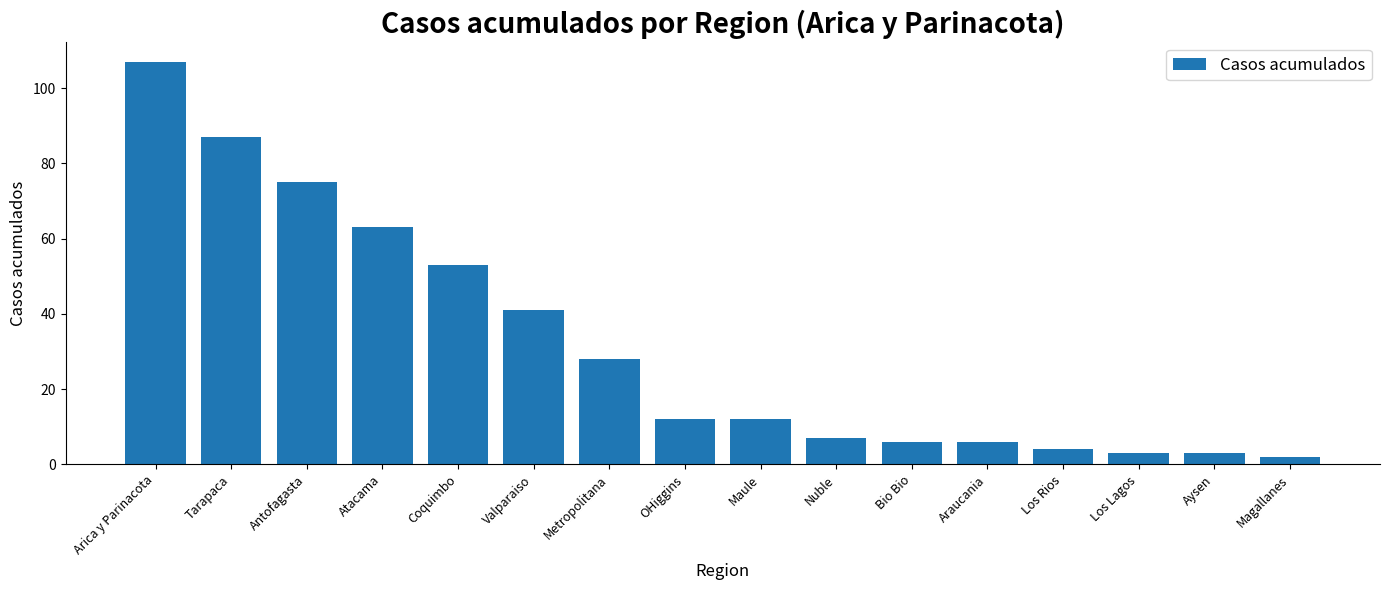

What is the label of the 6th bar from the left?

Valparaiso